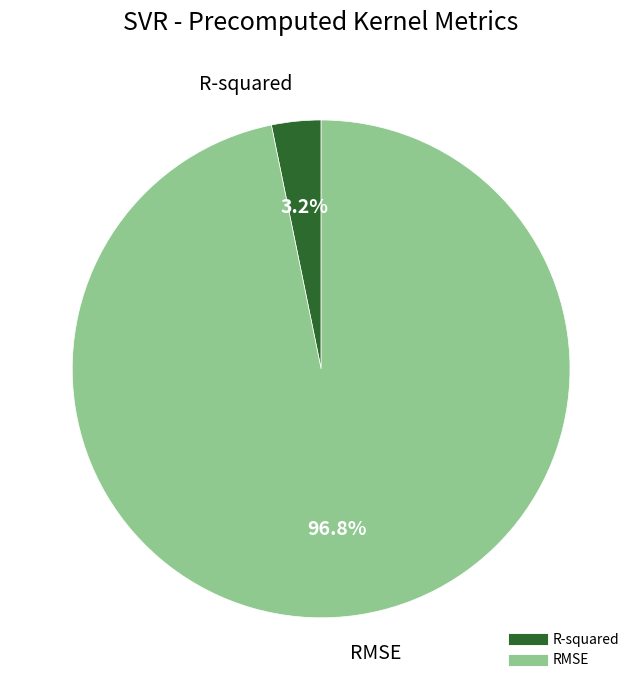

Which category has the biggest portion of the pie?

RMSE